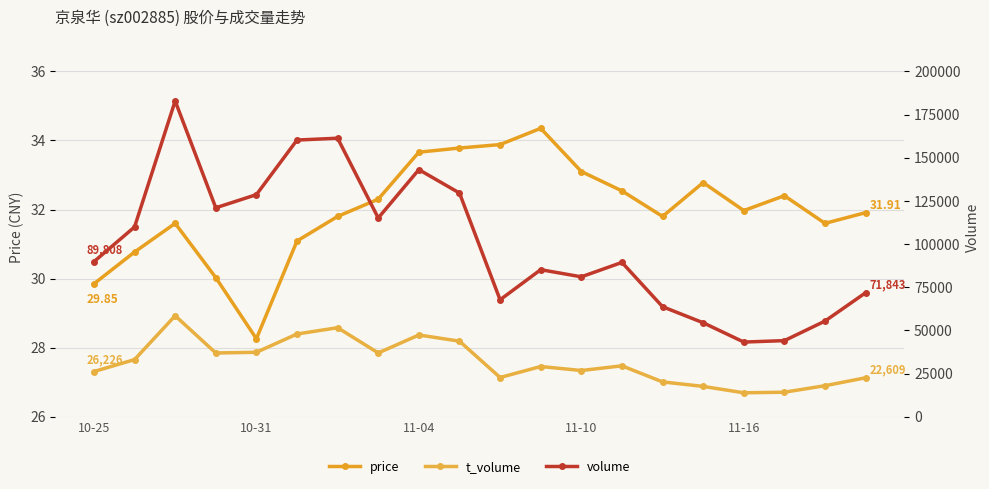

True or false: price has more than 1 interior local peaks.

True